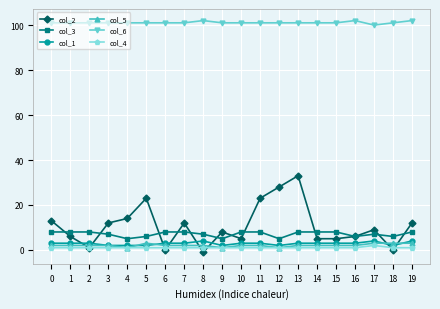

What is the spread (max minus min) of values at 10?

100